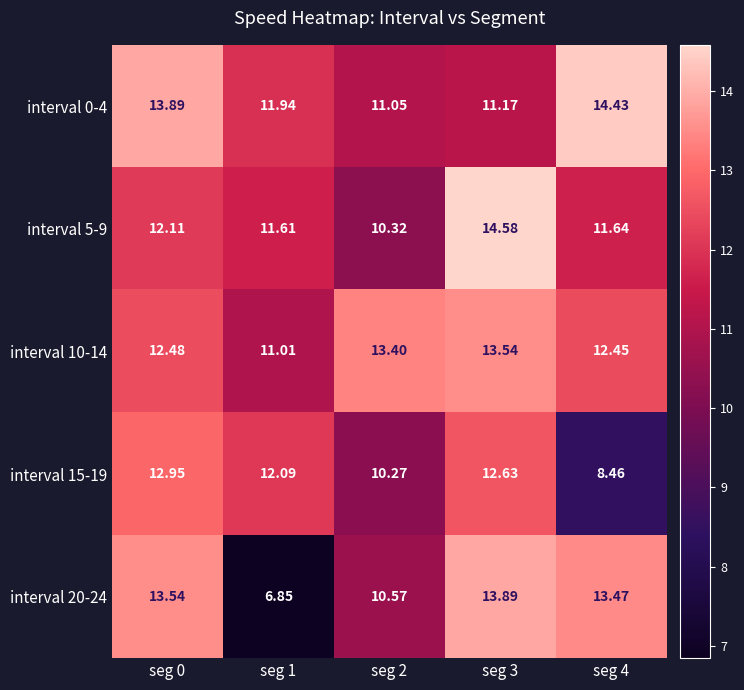

Between seg 2 and seg 4, which series saw the biggest shift?

interval 0-4